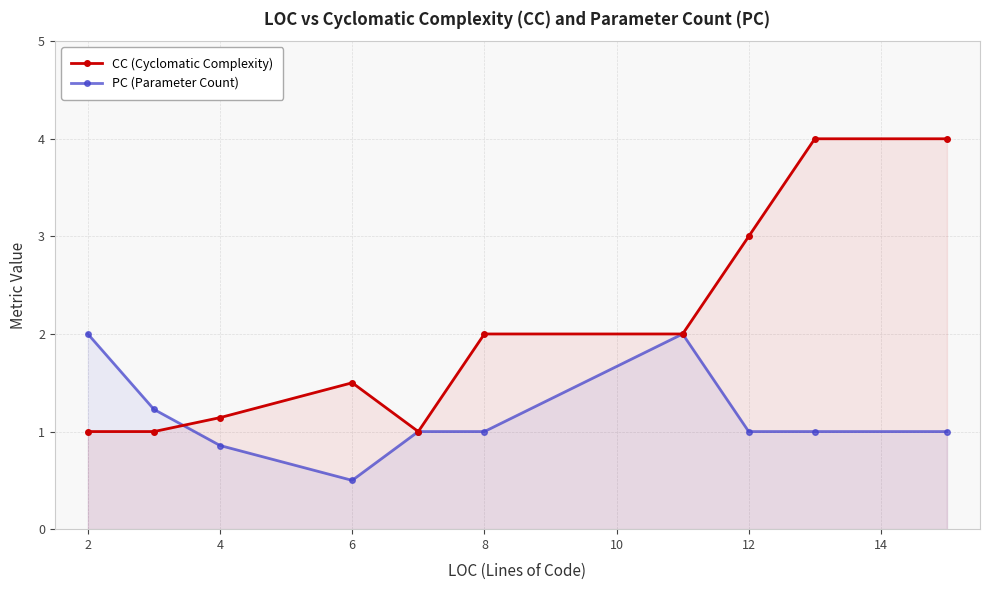

Which series has the widest spread of values?

CC (Cyclomatic Complexity)